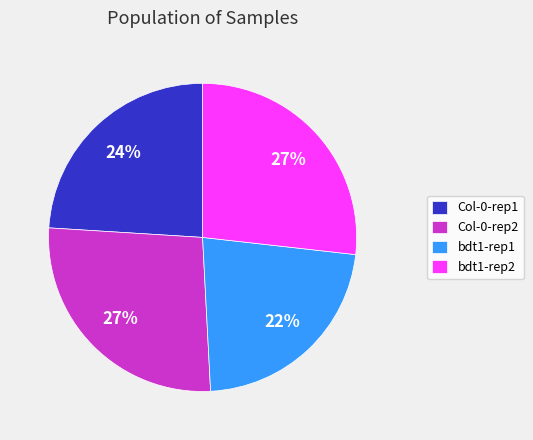

Does Col-0-rep2 account for over 50% of the chart?

No